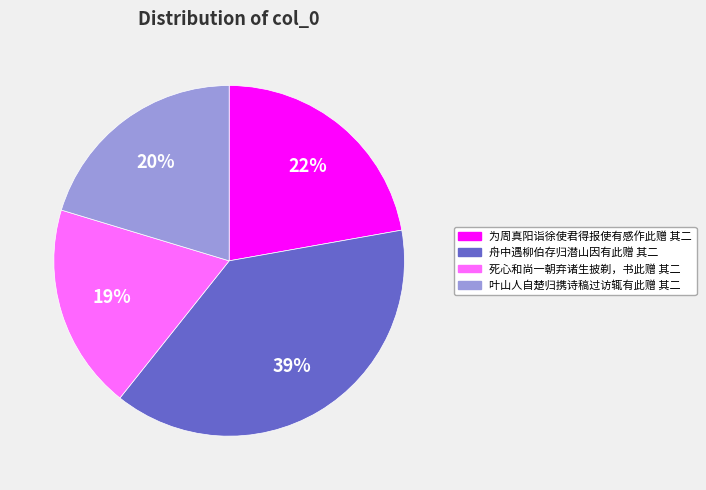

Approximately how many times larger is the value at 为周真阳诣徐使君得报使有感作此赠 其二 compared to 叶山人自楚归携诗稿过访辄有此赠 其二?

1.1